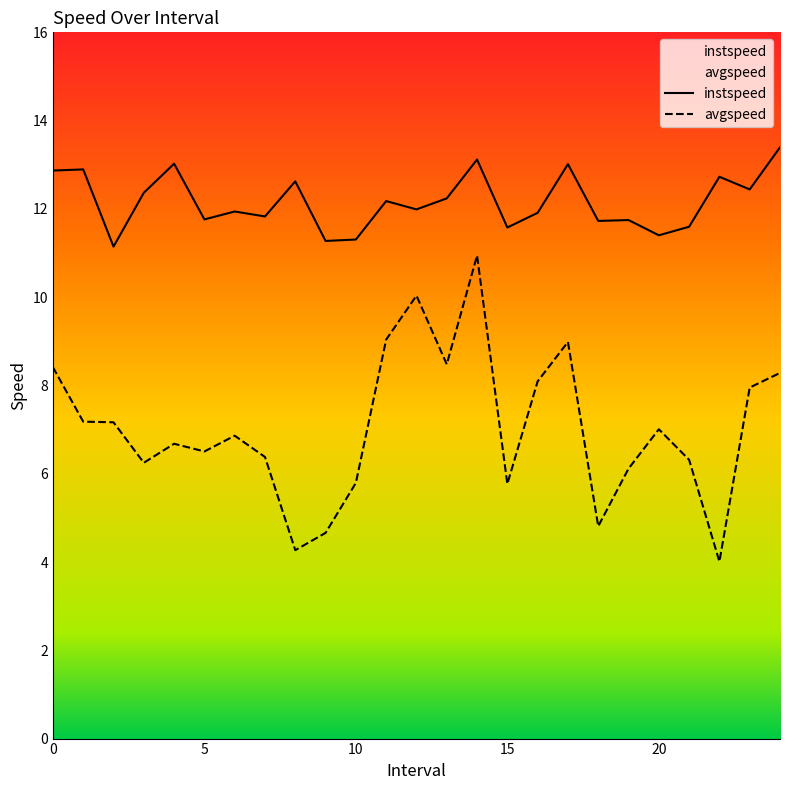

True or false: avgspeed and instspeed cross at least once.

False